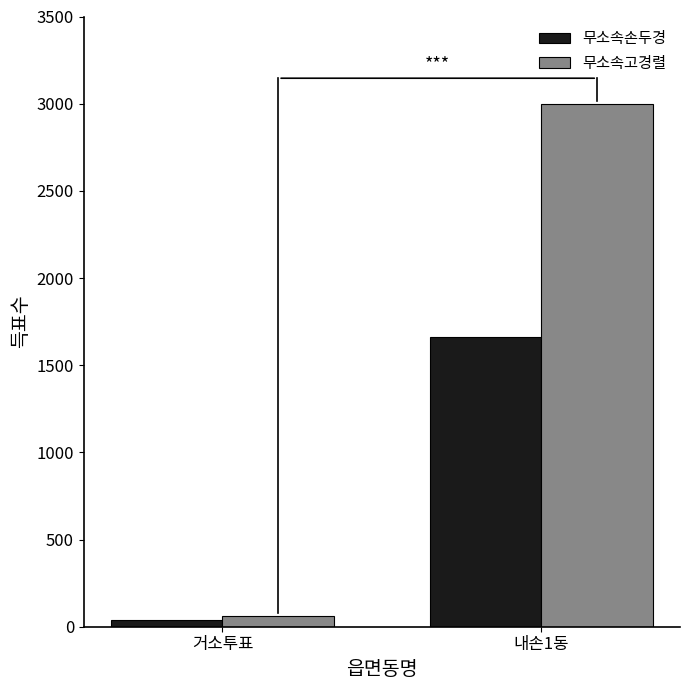

List the series in order of their overall mean, highest first.

무소속고경렬, 무소속손두경